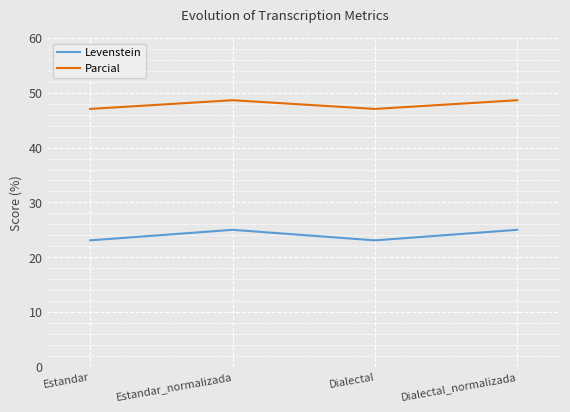

Does the chart display data point markers on the line(s)?

No